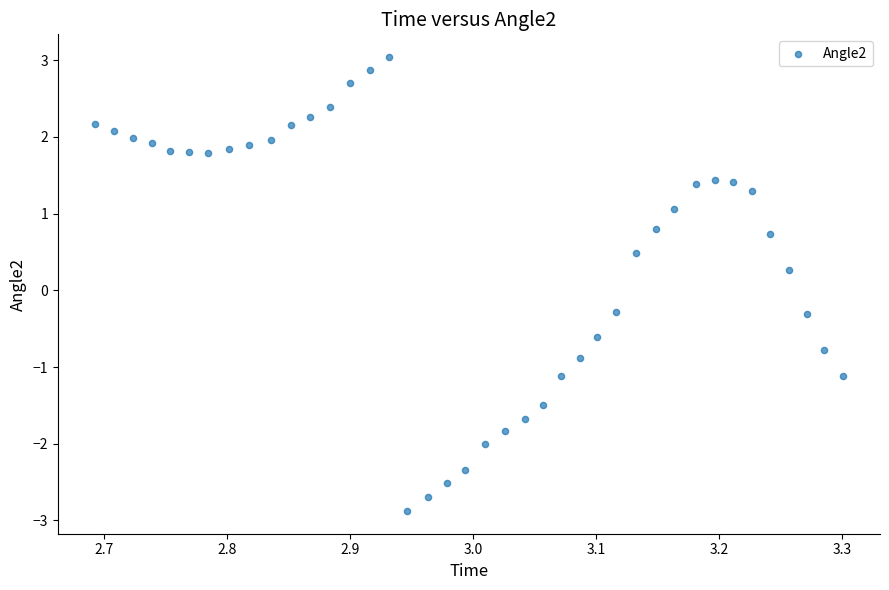

What is the range of Y values (max minus min)?

5.9